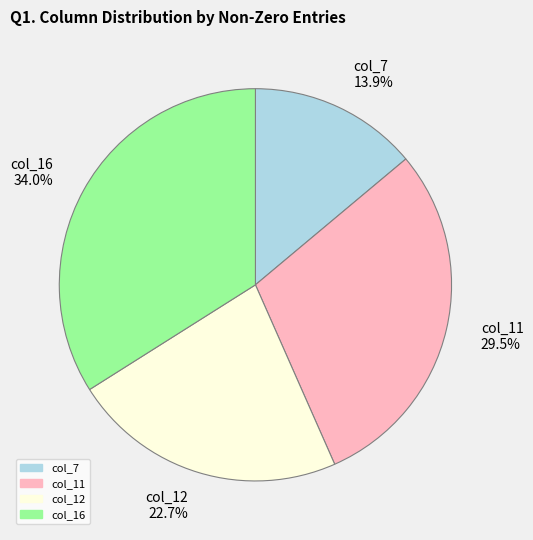

What is the ratio of the value at col_12 22.7% to the value at col_11 29.5%?

0.8